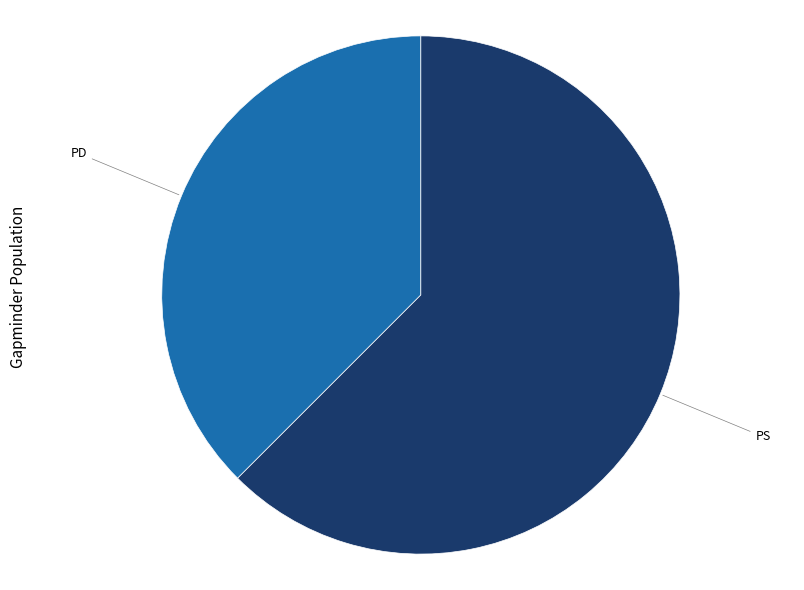

Does any single category account for the majority?

Yes